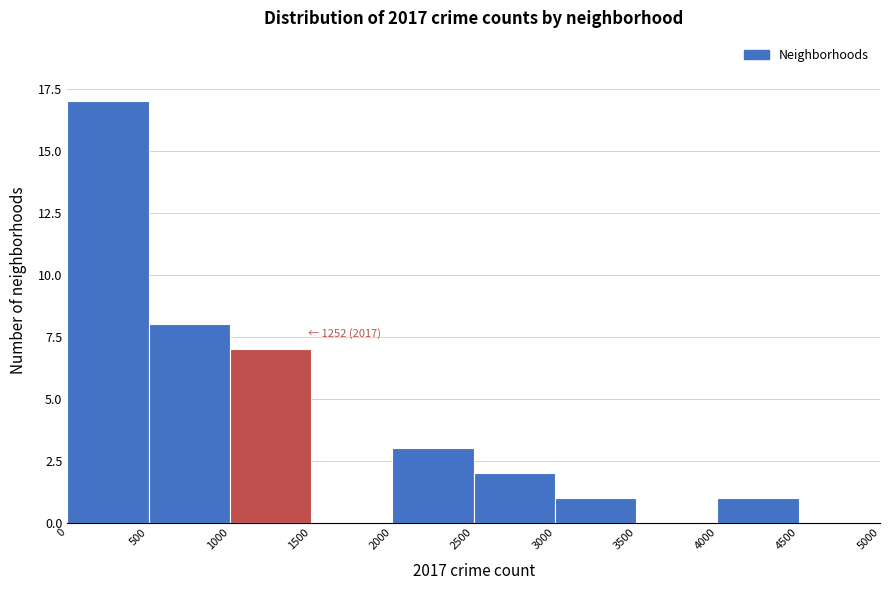

Over which range of the x-axis is the bar tallest?

0 to 500